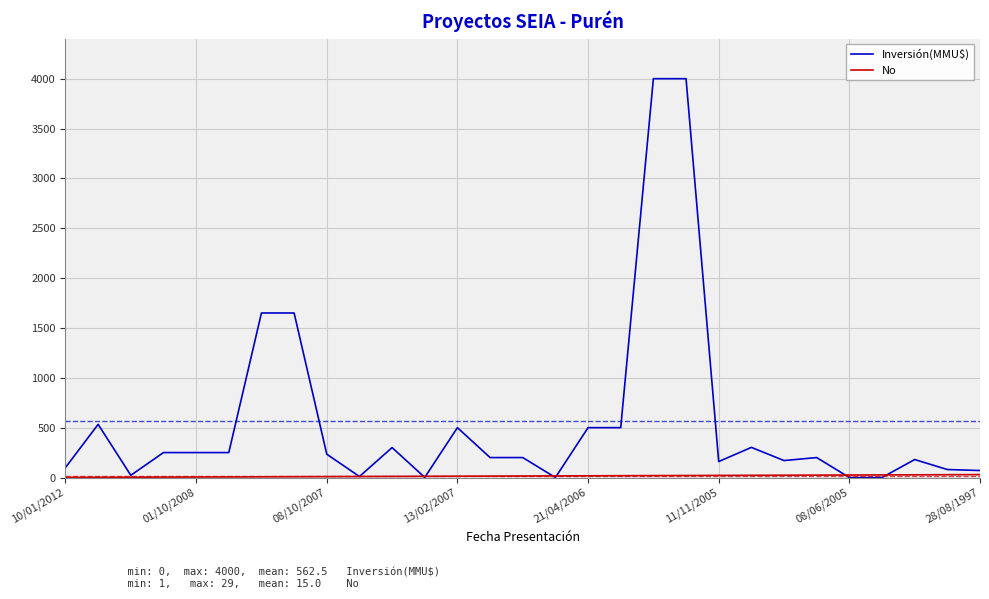

Which series has the widest spread of values?

Inversión(MMU$)